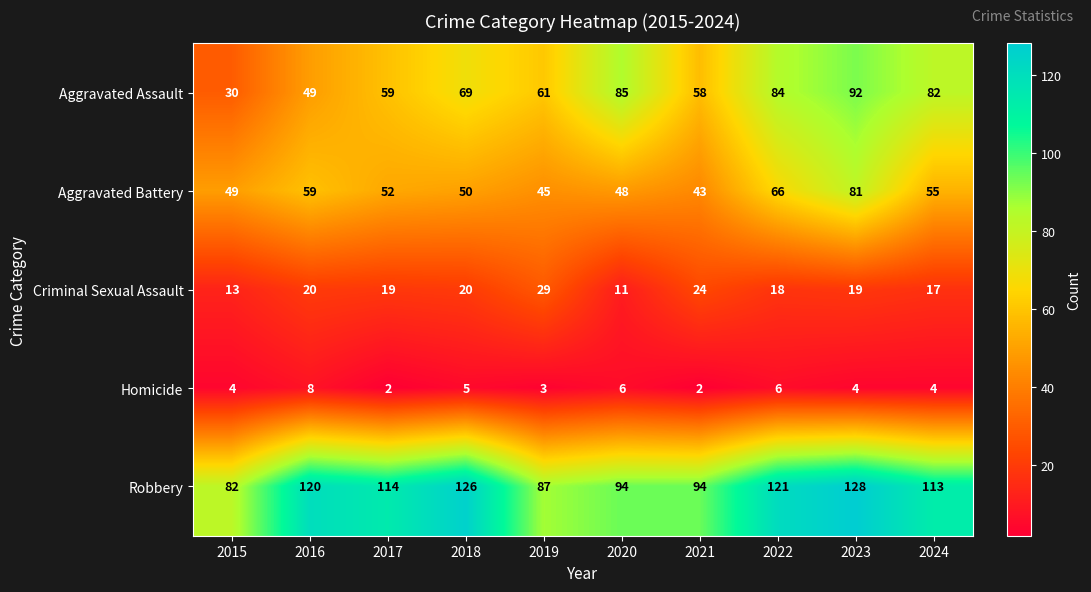

The Criminal Sexual Assault series shows 24 at 2021. True or false?

True